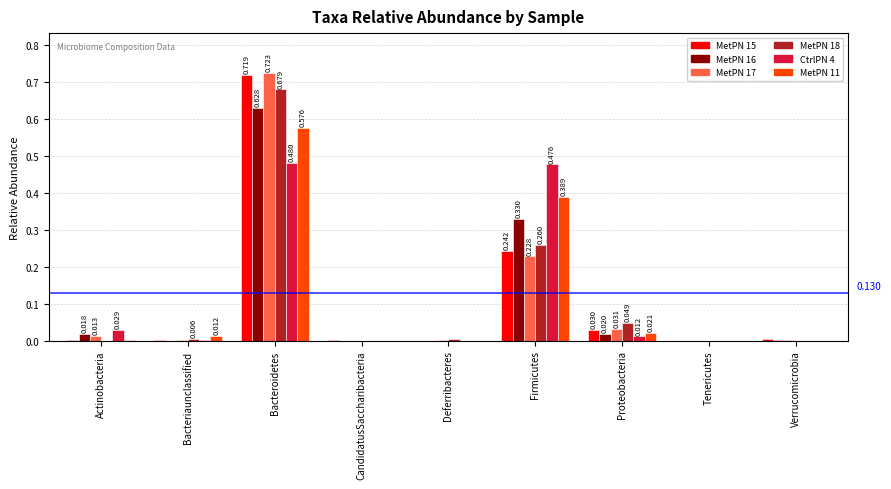

How many series are shown in this chart?

6